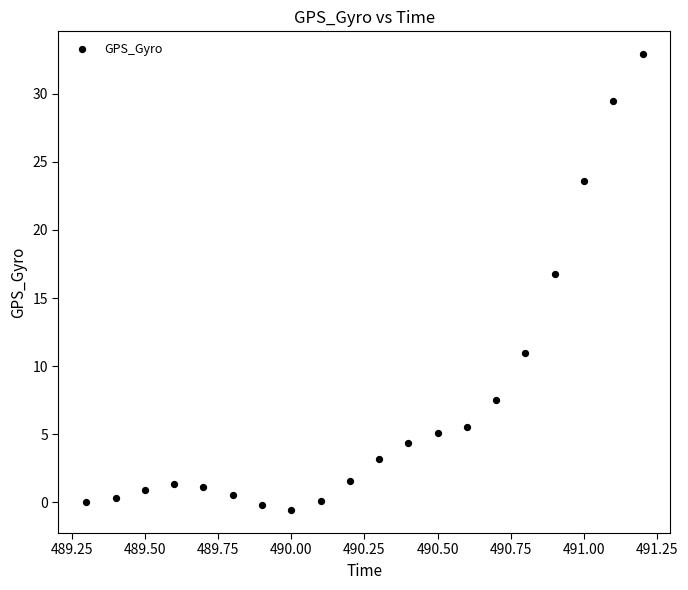

What is the range of X values (max minus min)?

1.9